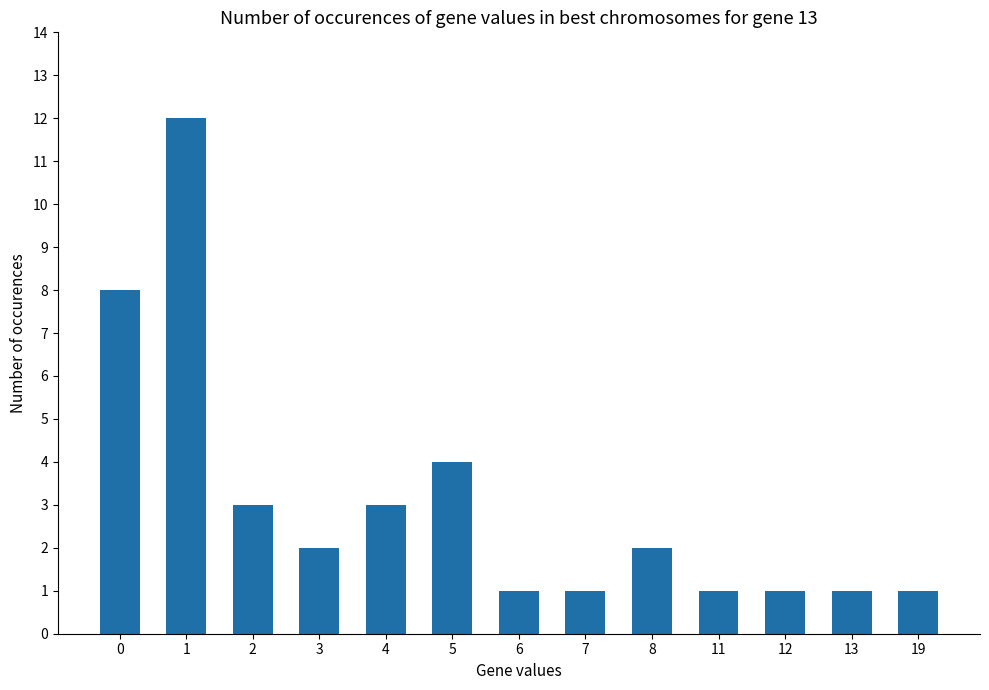

What is the difference between the values at 6 and 5?

3